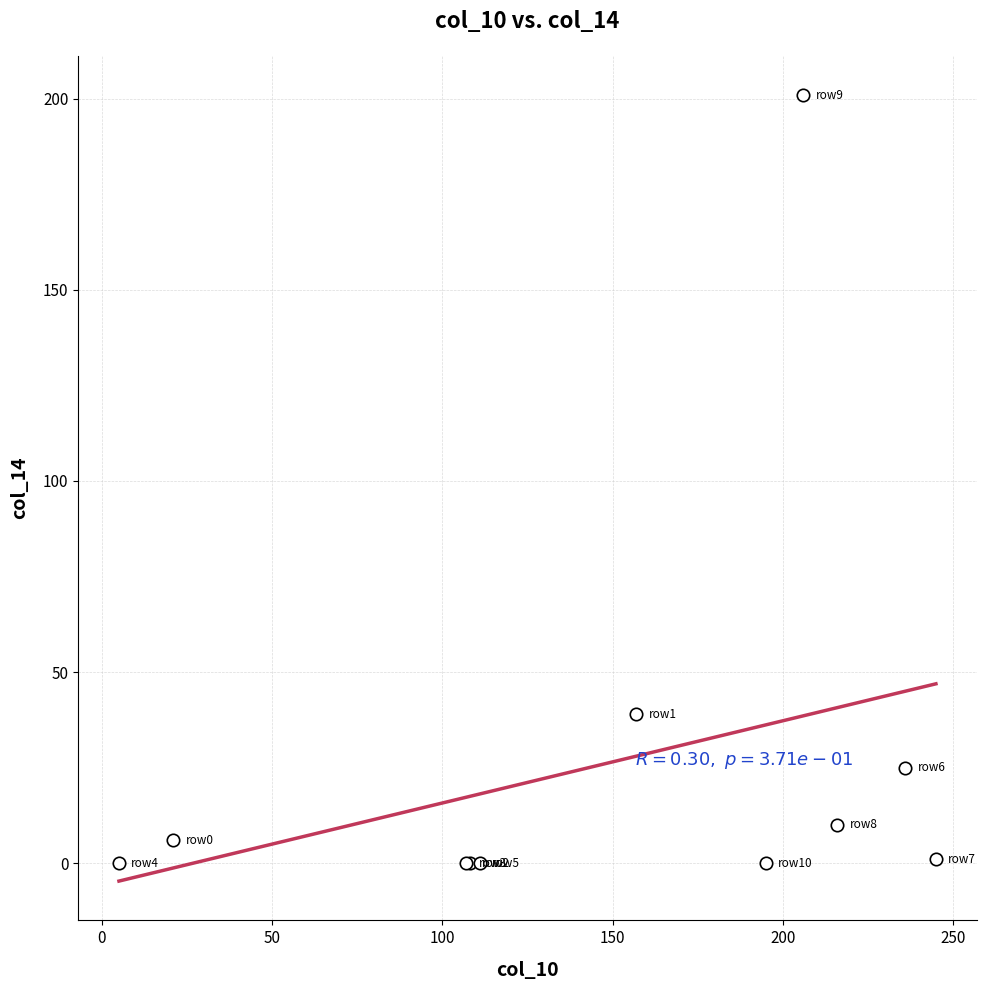

What Y value in the scatter plot is closest to 100?

39